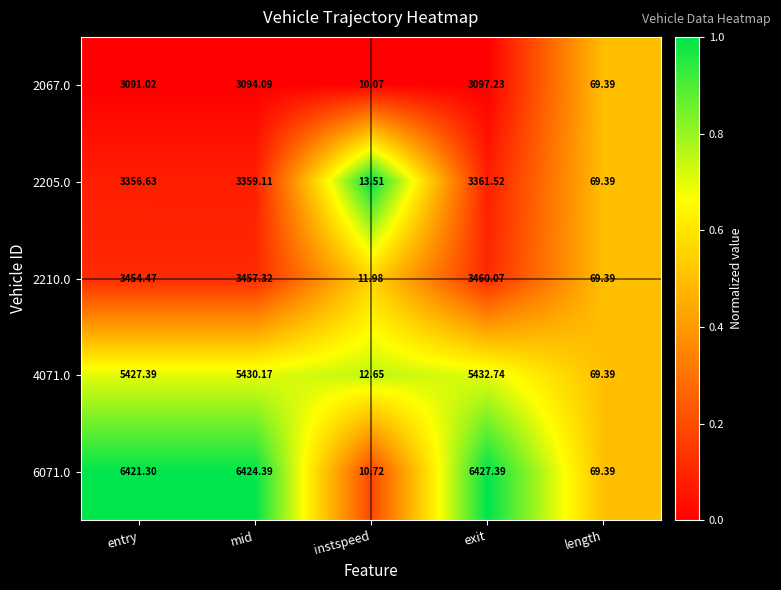

Where is 2067.0 nearest to the value 1553?

length